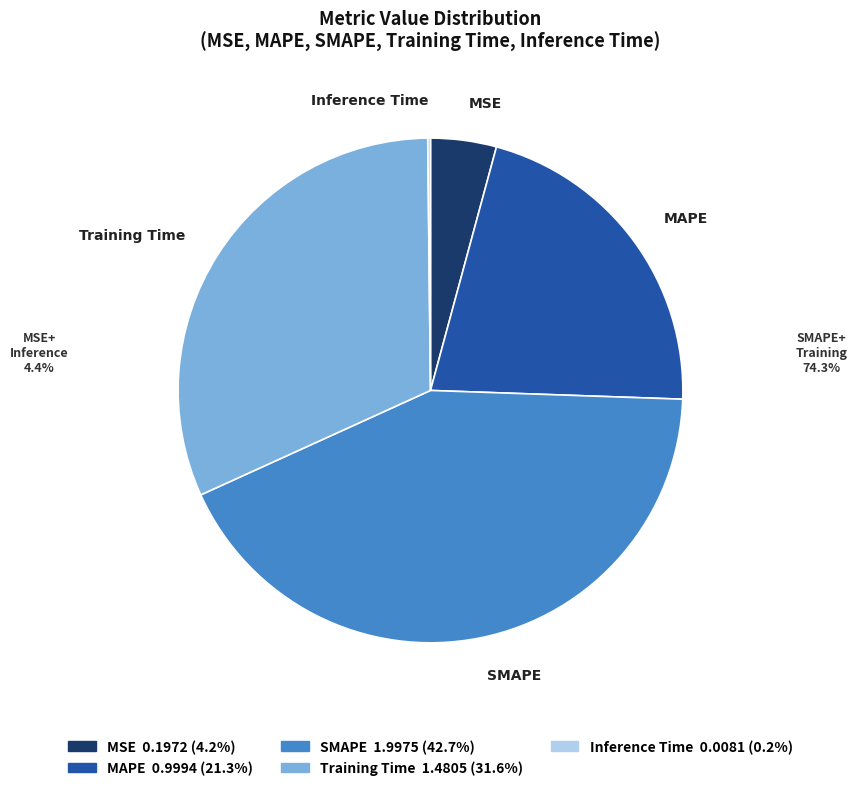

Between MAPE and MSE, which is larger?

MAPE